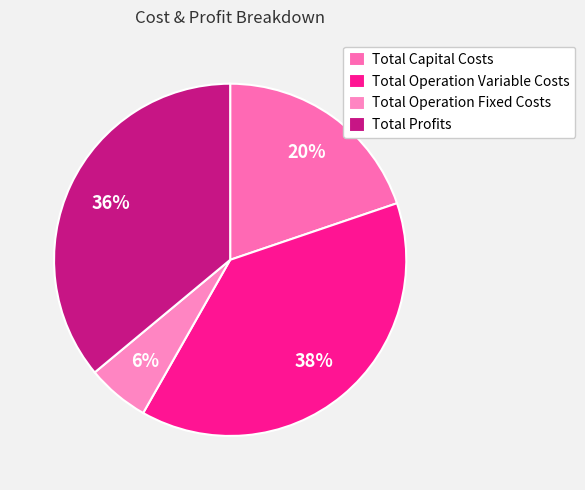

Do Total Capital Costs and Total Profits together represent more than half of the pie?

Yes